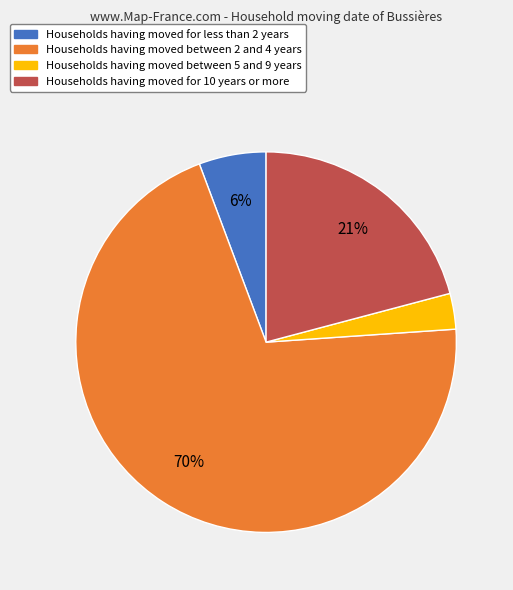

To the nearest percent, what is the difference between the largest and smallest slice percentages?

67%